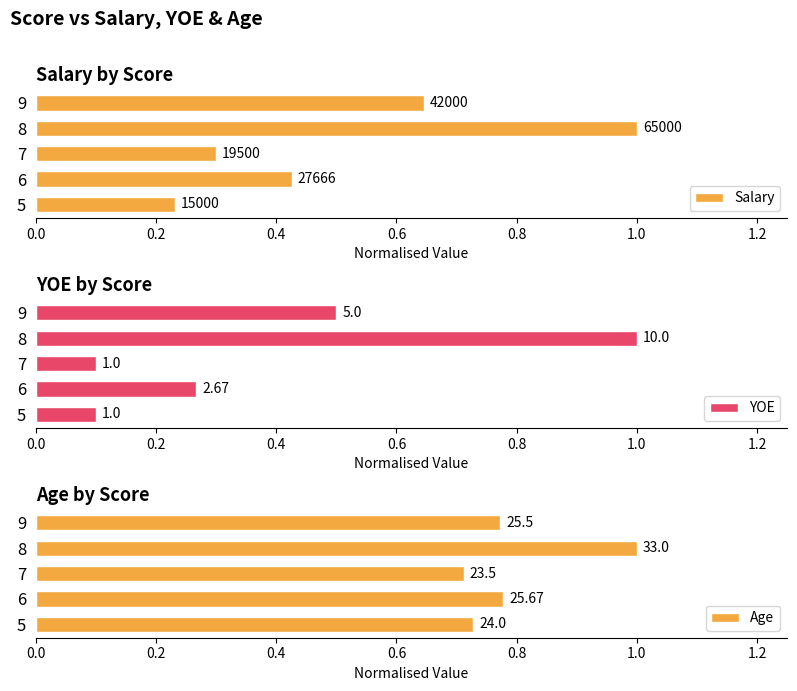

Which series has the largest total across all categories?

Age